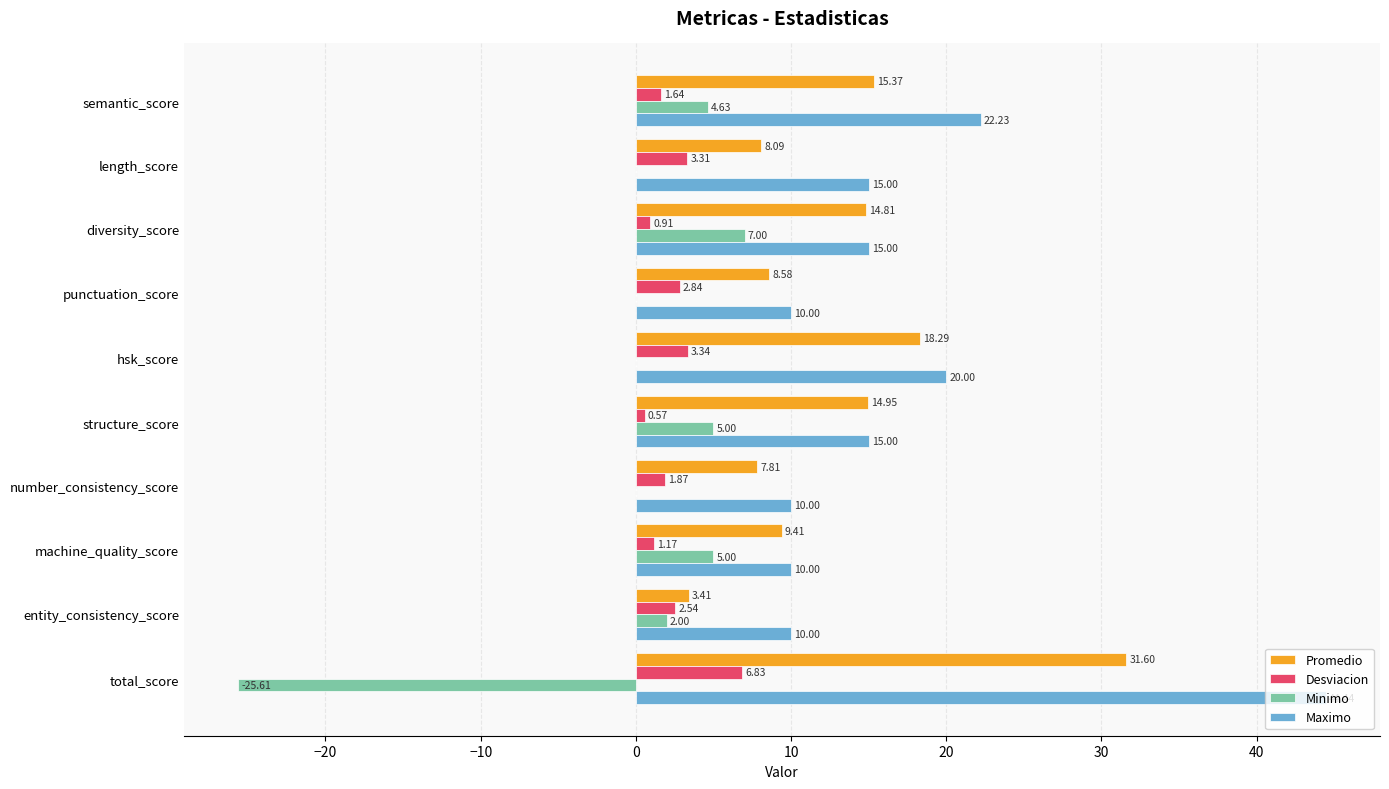

Which series has the largest range (max minus min)?

Maximo